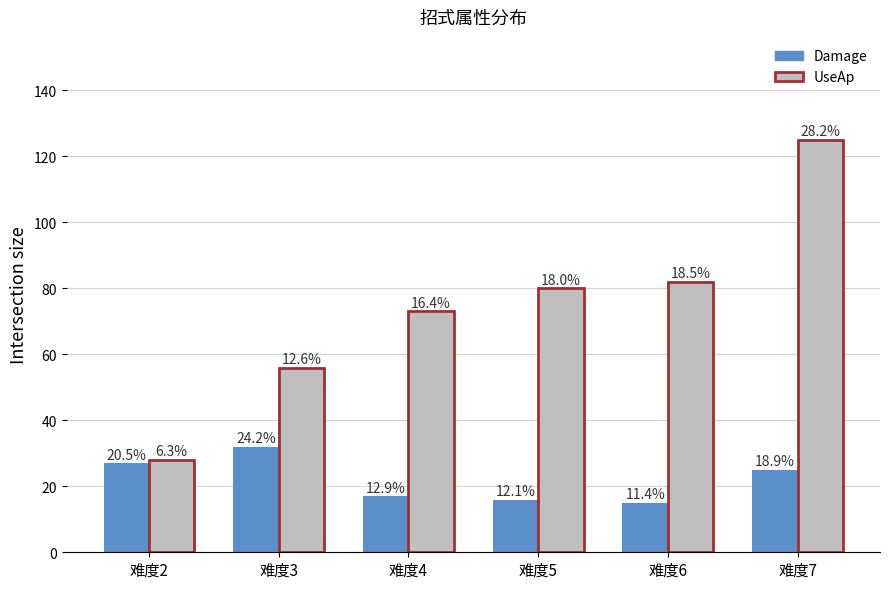

At which label does UseAp first exceed 80?

难度6